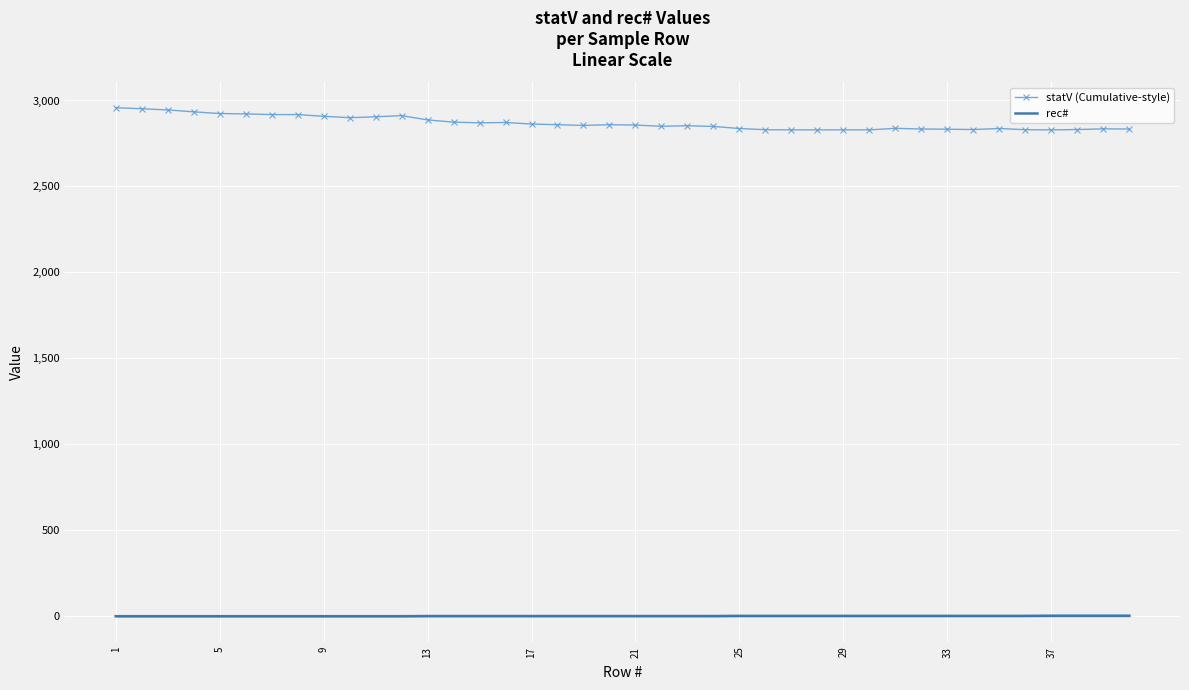

Which series has the largest range (max minus min)?

statV (Cumulative-style)